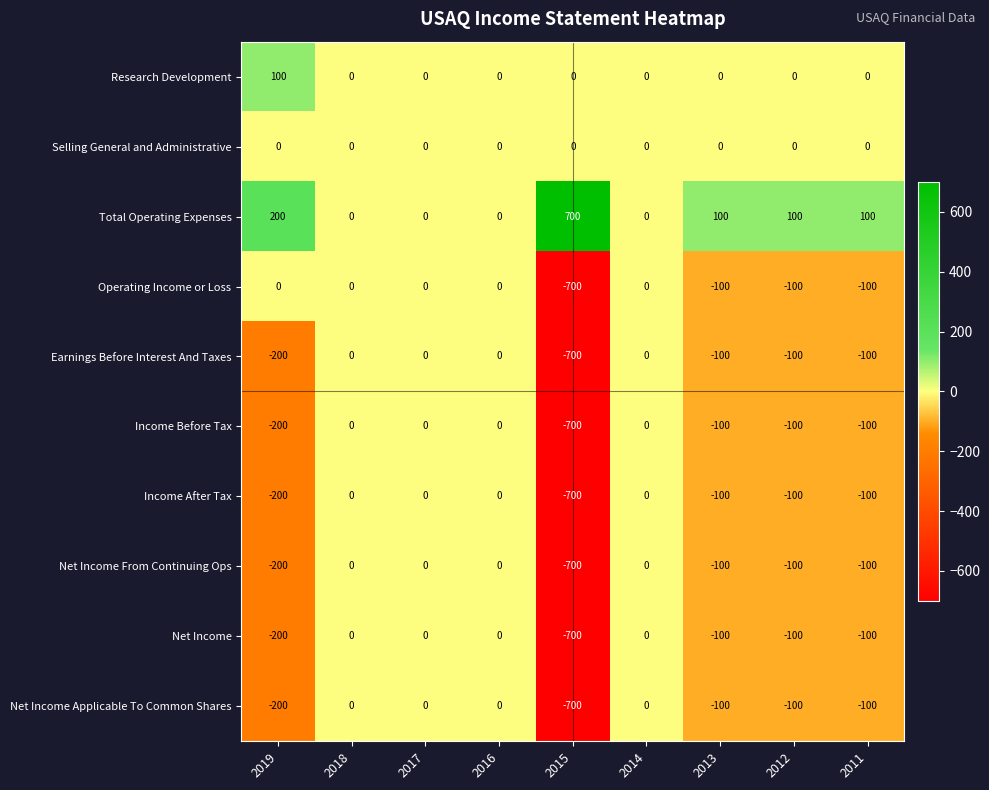

What is the smallest value displayed?

-700